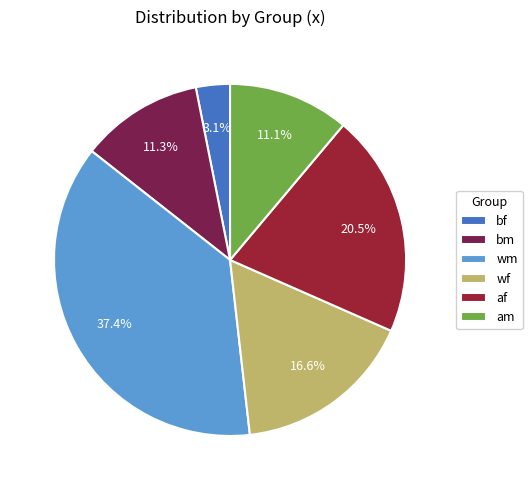

What portion of the pie excludes wm?

62.6%